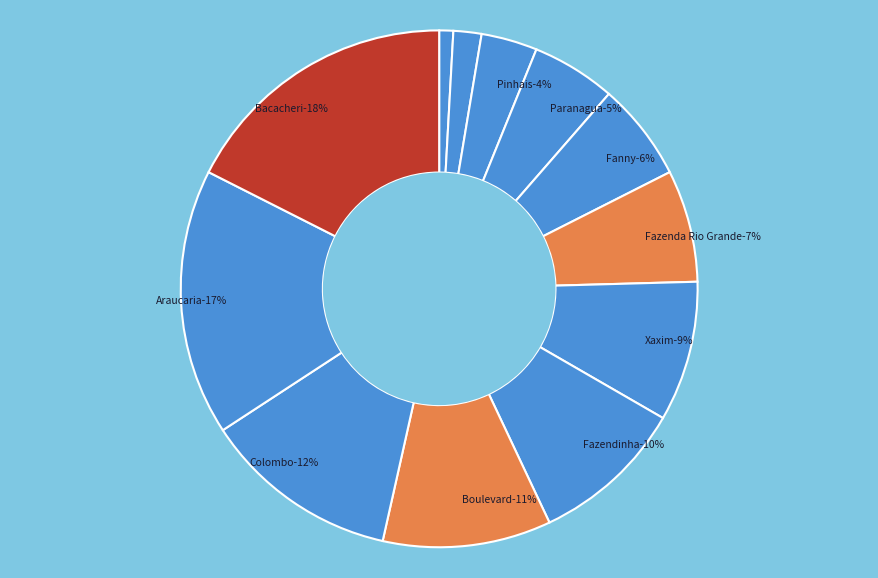

How many segments does this pie chart have?

12